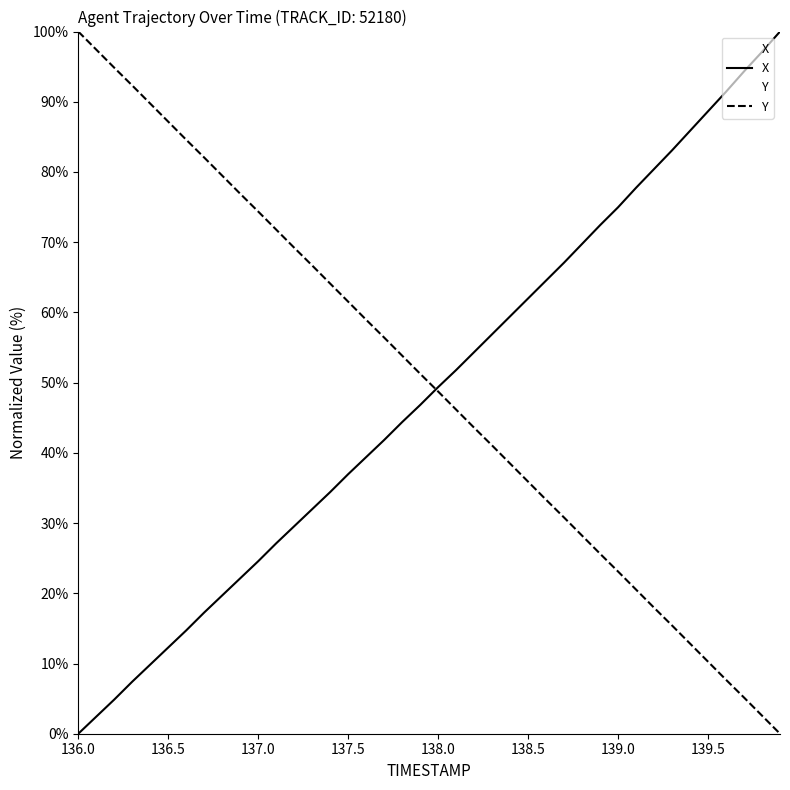

Rank the series by their maximum value, from lowest to highest.

X, Y